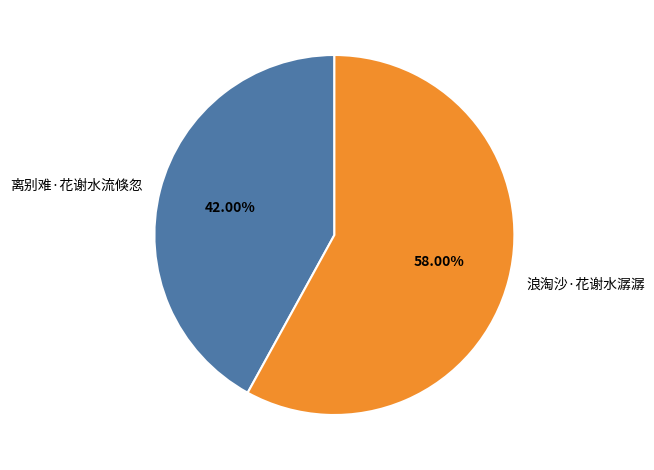

Combined, do 离别难·花谢水流倏忽 and 浪淘沙·花谢水潺潺 account for over 50%?

Yes